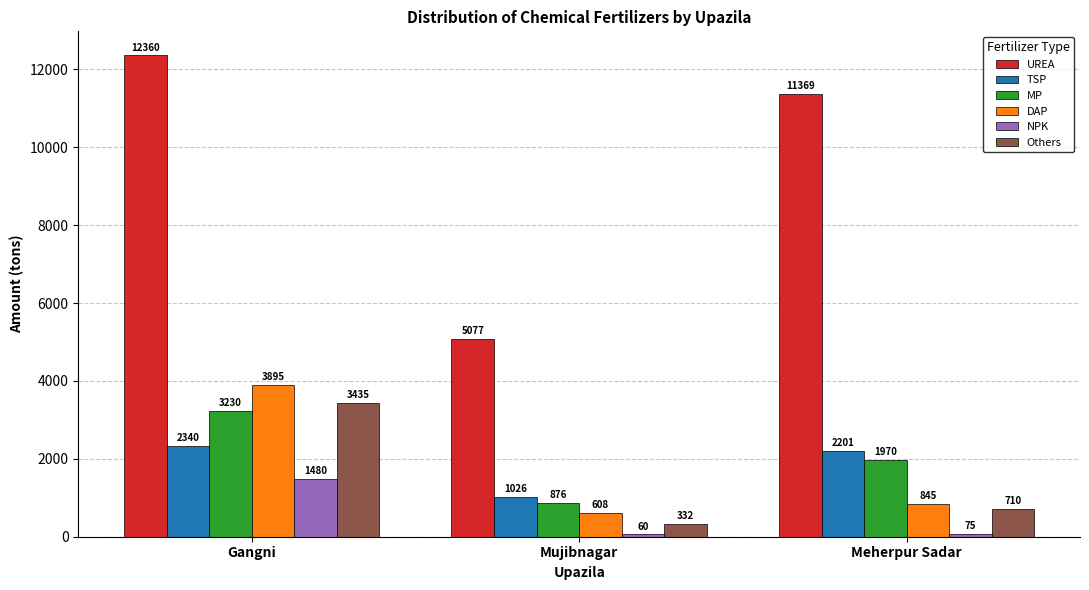

True or false: DAP has a value of 1310 at Meherpur Sadar.

False